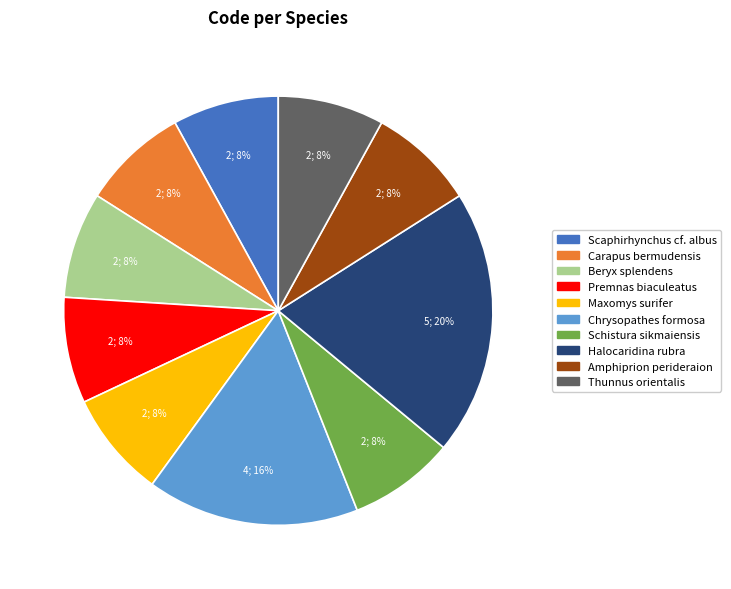

Between Halocaridina rubra and Carapus bermudensis, which is larger?

Halocaridina rubra